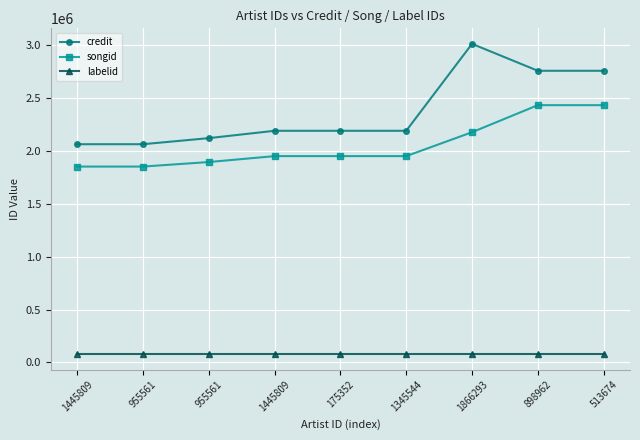

At 1445809, list the series in order from smallest to largest.

labelid, songid, credit